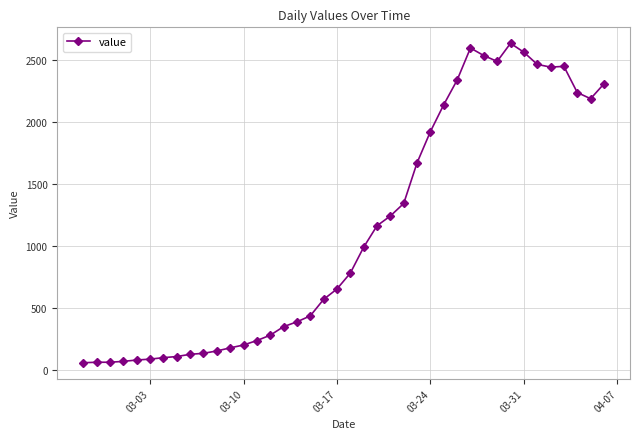

What is the maximum value shown in the chart?

2638